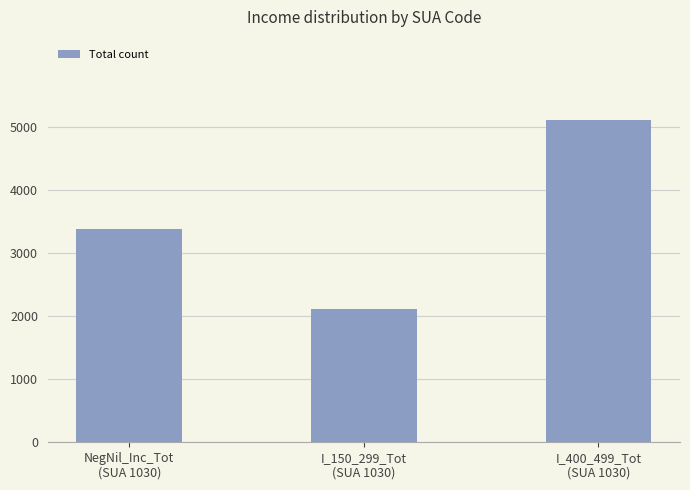

What position from the right is I_150_299_Tot
(SUA 1030)?

2